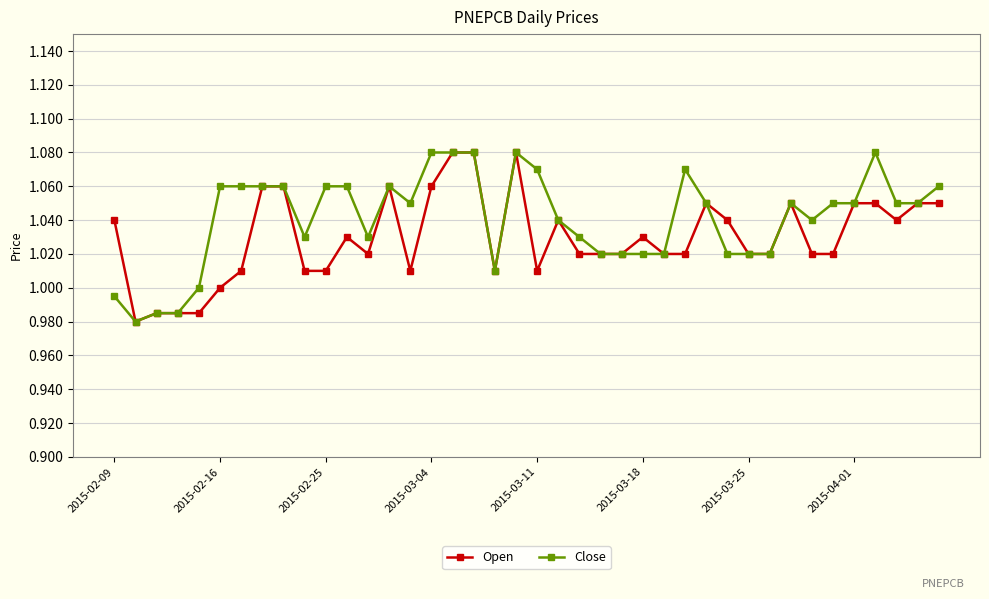

Count the Open values in the range 1 to 2.

36